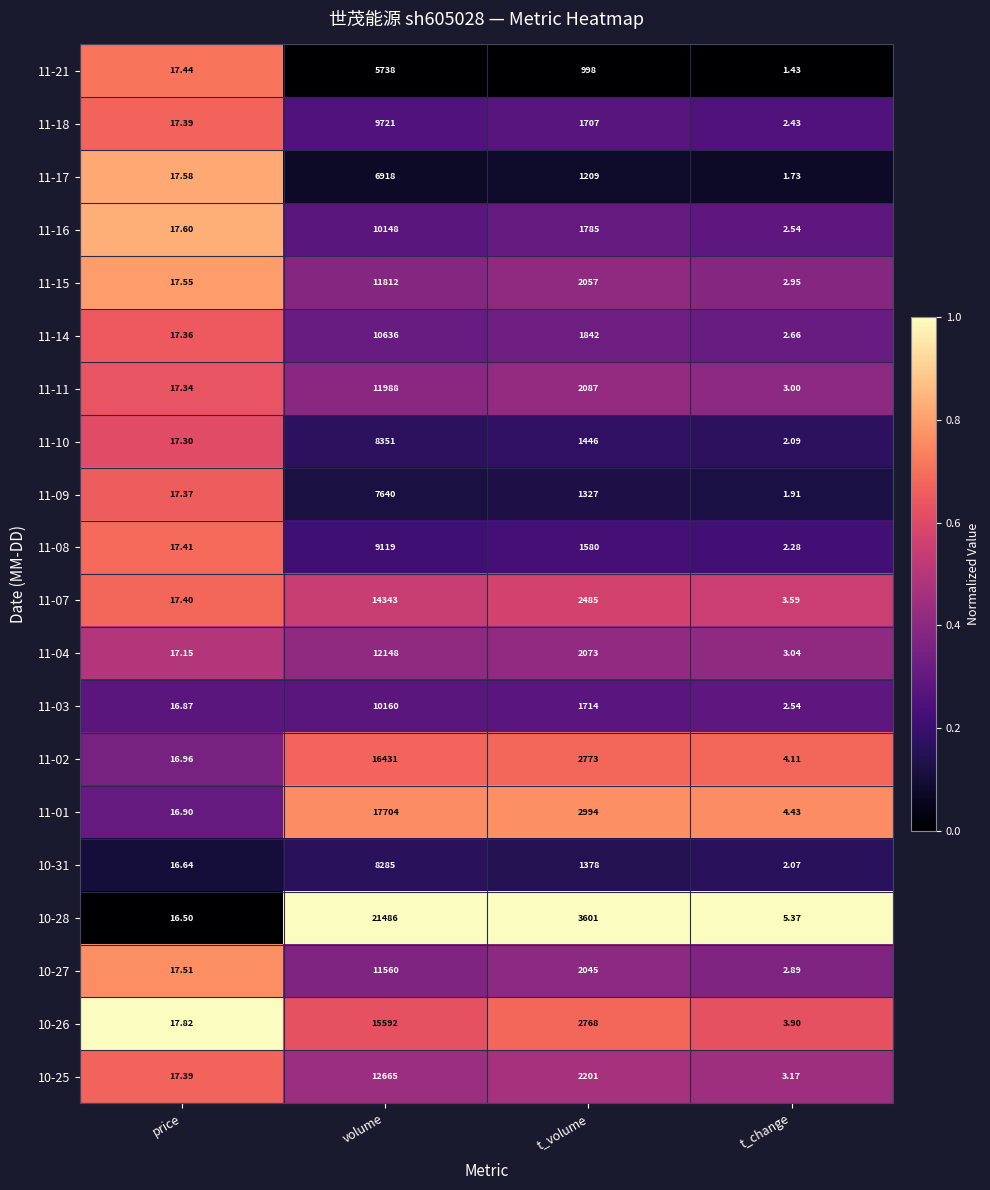

Where is 11-02 nearest to the value 8217?

t_volume